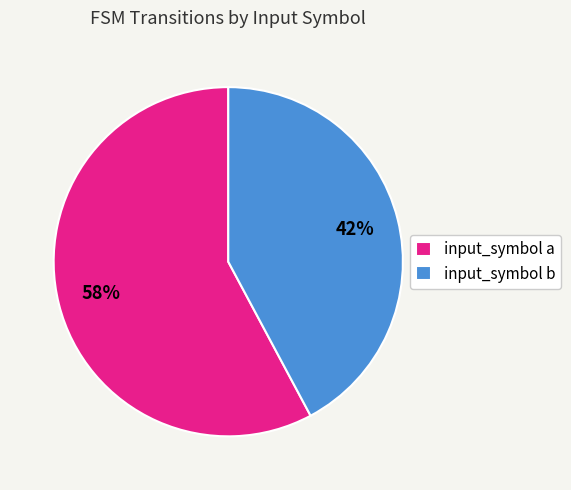

Is the sum of input_symbol a and input_symbol b greater than half?

Yes